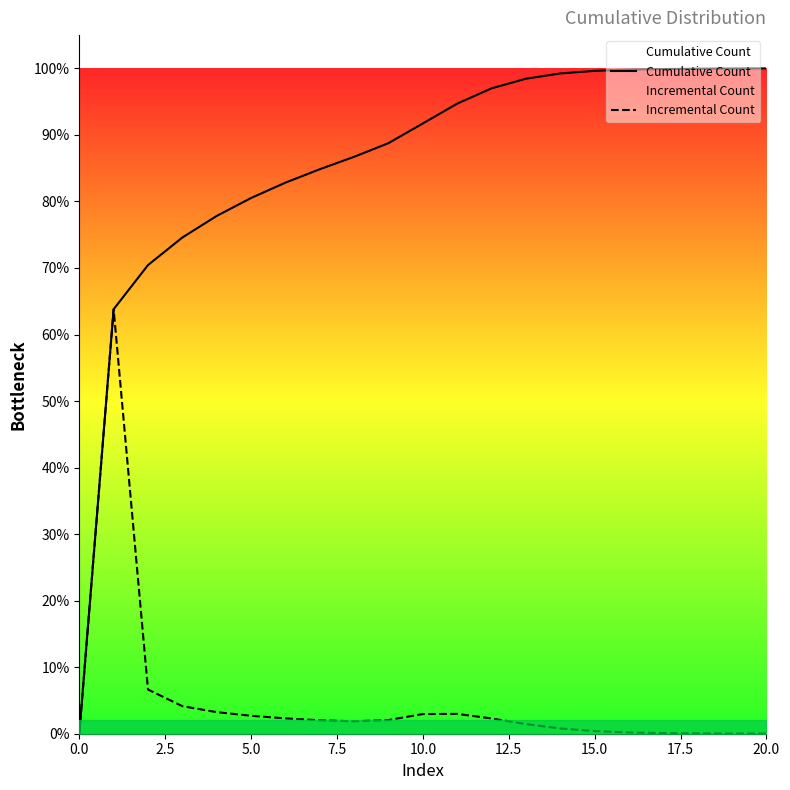

At which label does Cumulative Count first exceed 139019471?

11